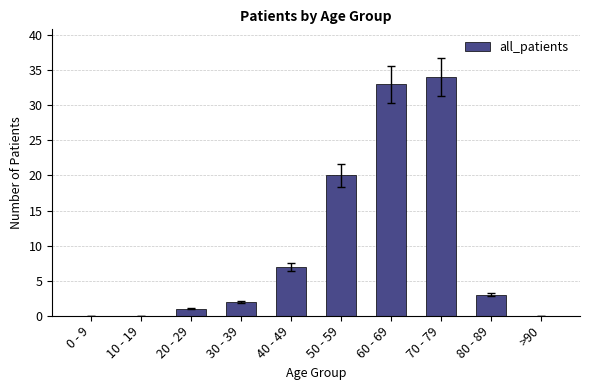

Which label corresponds to the largest value in the chart?

70 - 79